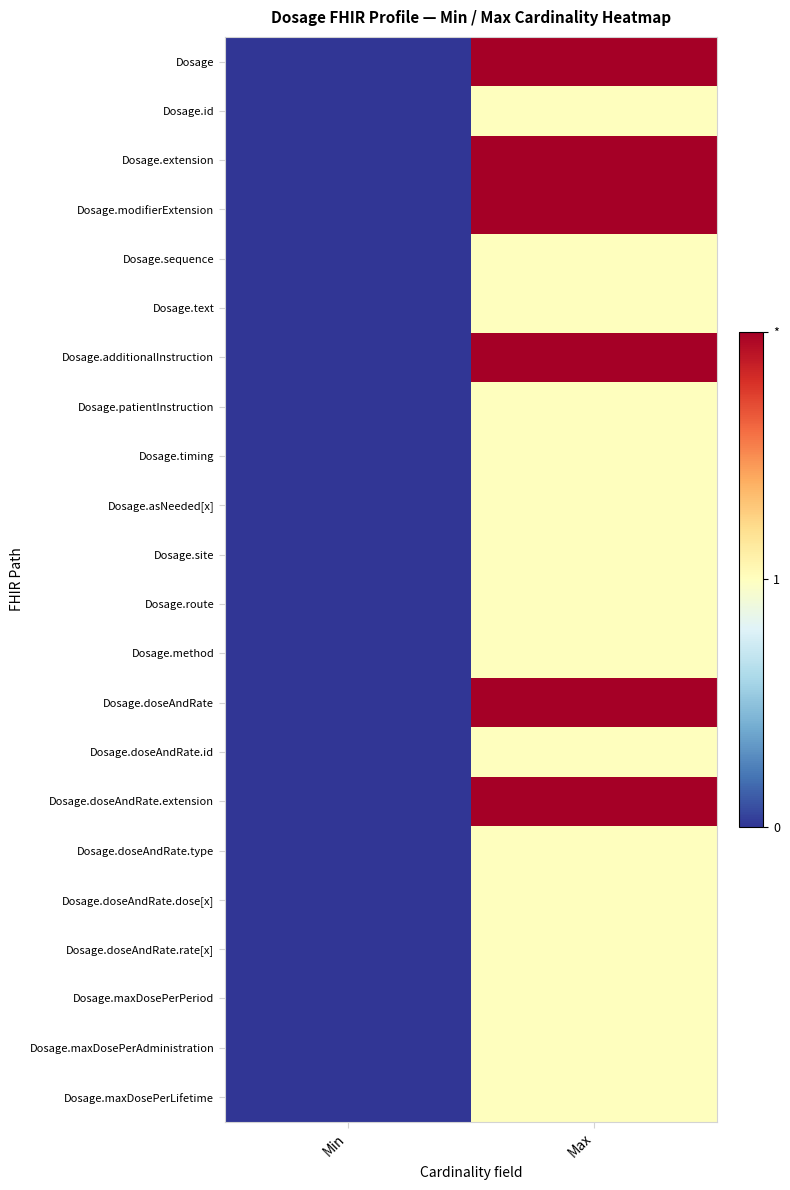

Count the number of categories in the chart.

2